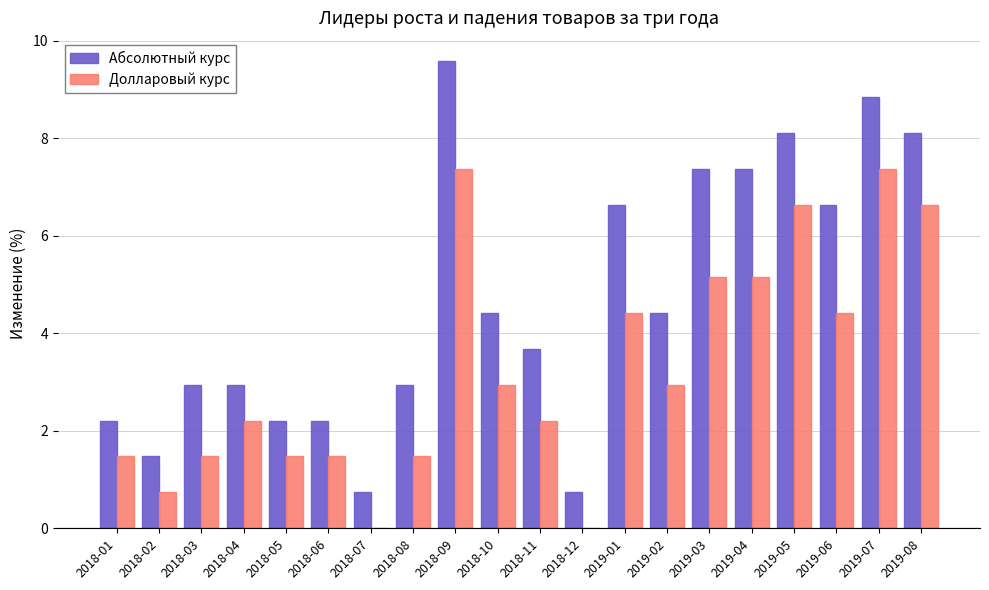

Is it true that Абсолютный курс equals 0.7 at 2018-12?

True